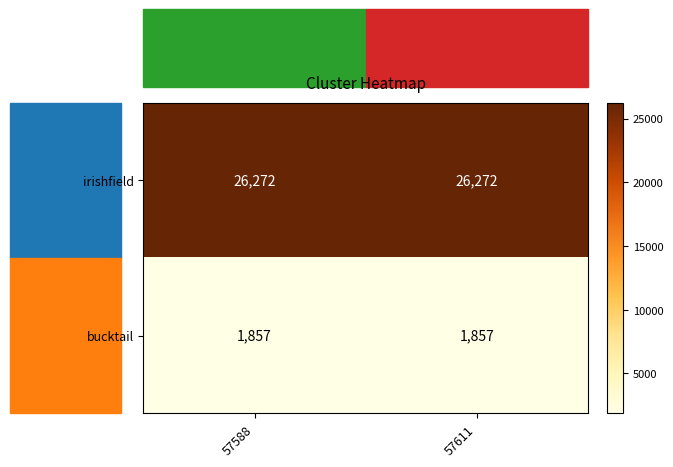

The value of bucktail at 57588 is 2419. True or false?

False